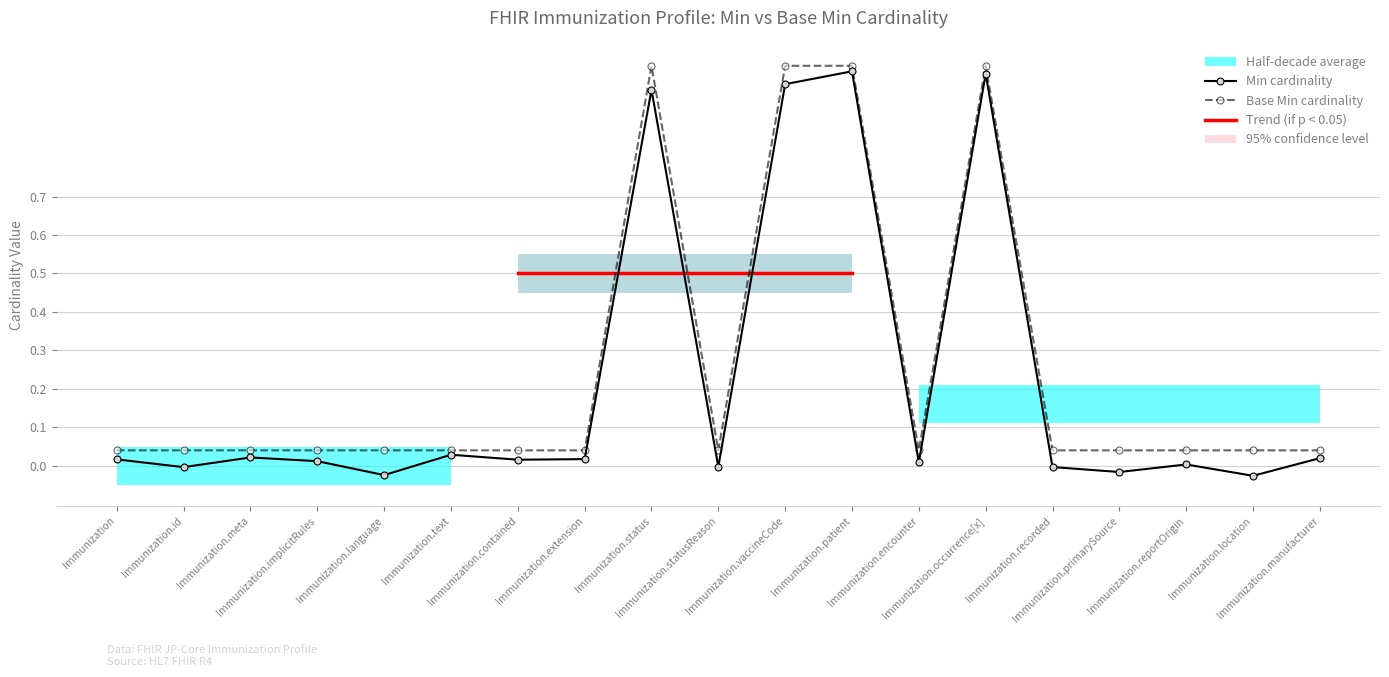

What is the sum of the Min values at Immunization.manufacturer and Immunization?

0.1